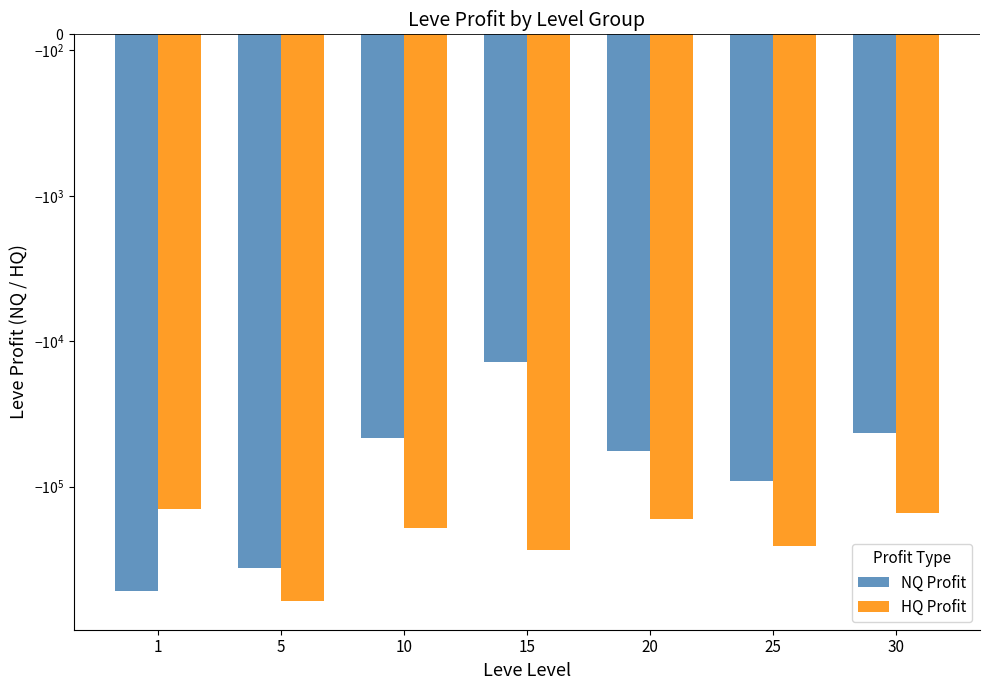

Reading left to right, extract all data points from this chart.

NQ Profit: 1=-525765.3	5=-365288.0	10=-46009.9	15=-13920.6	20=-57174.7	25=-91415.7	30=-42784.1
HQ Profit: 1=-142862.5	5=-616505.9	10=-191814.4	15=-273146.5	20=-168447.5	25=-255672.0	30=-151262.0